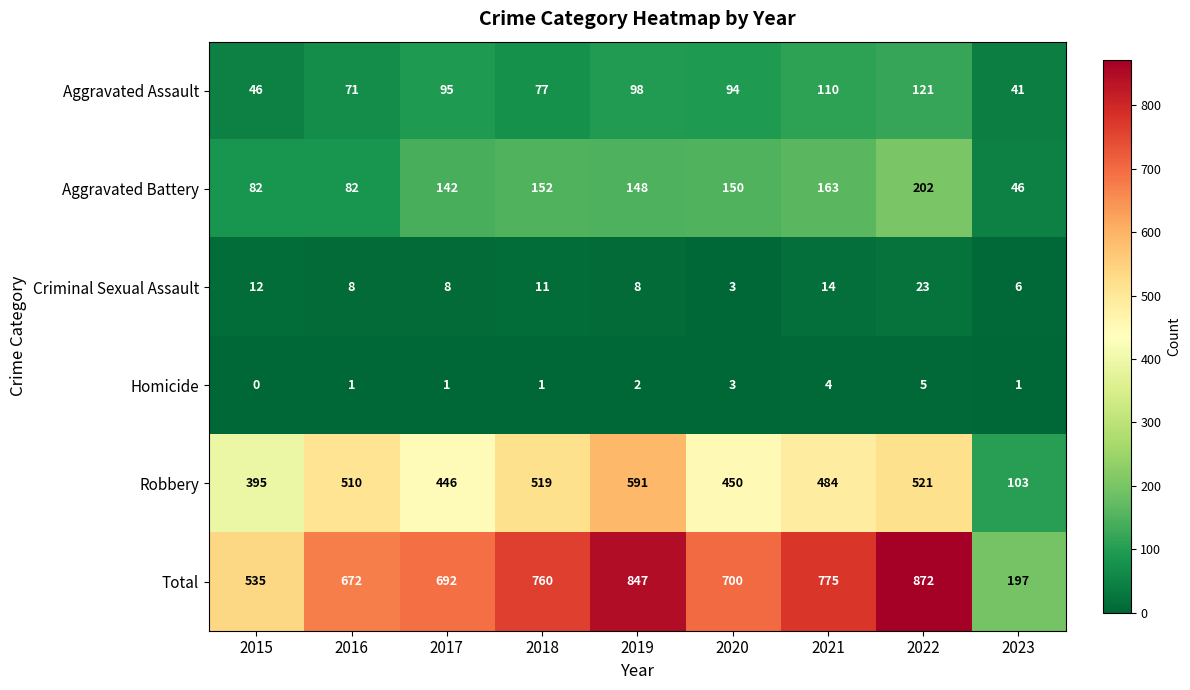

What is the maximum value shown in the chart?

872